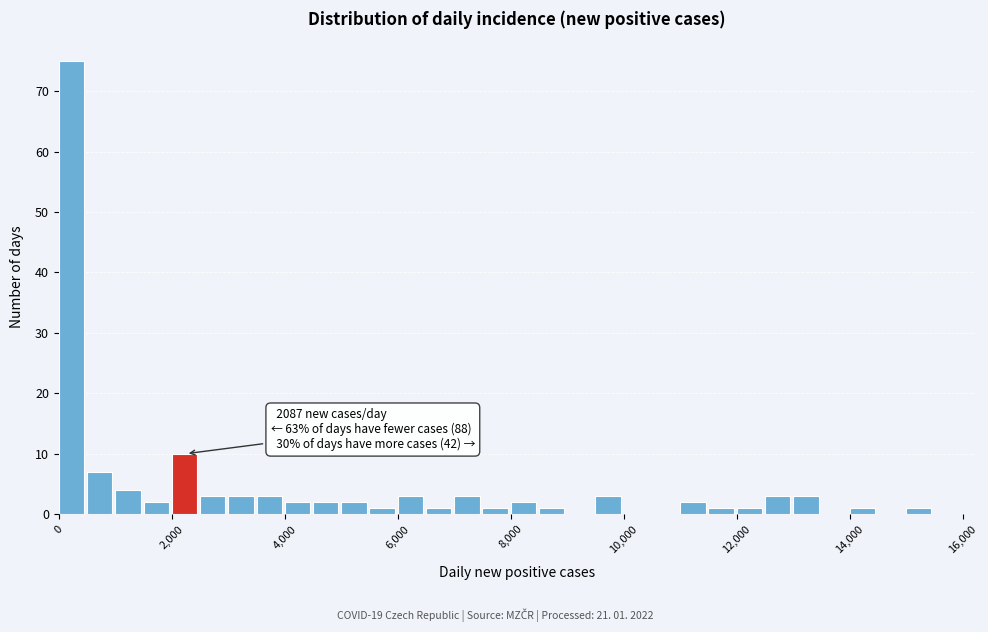

Read against the x-axis, roughly where is the centre of the tallest bar?

200